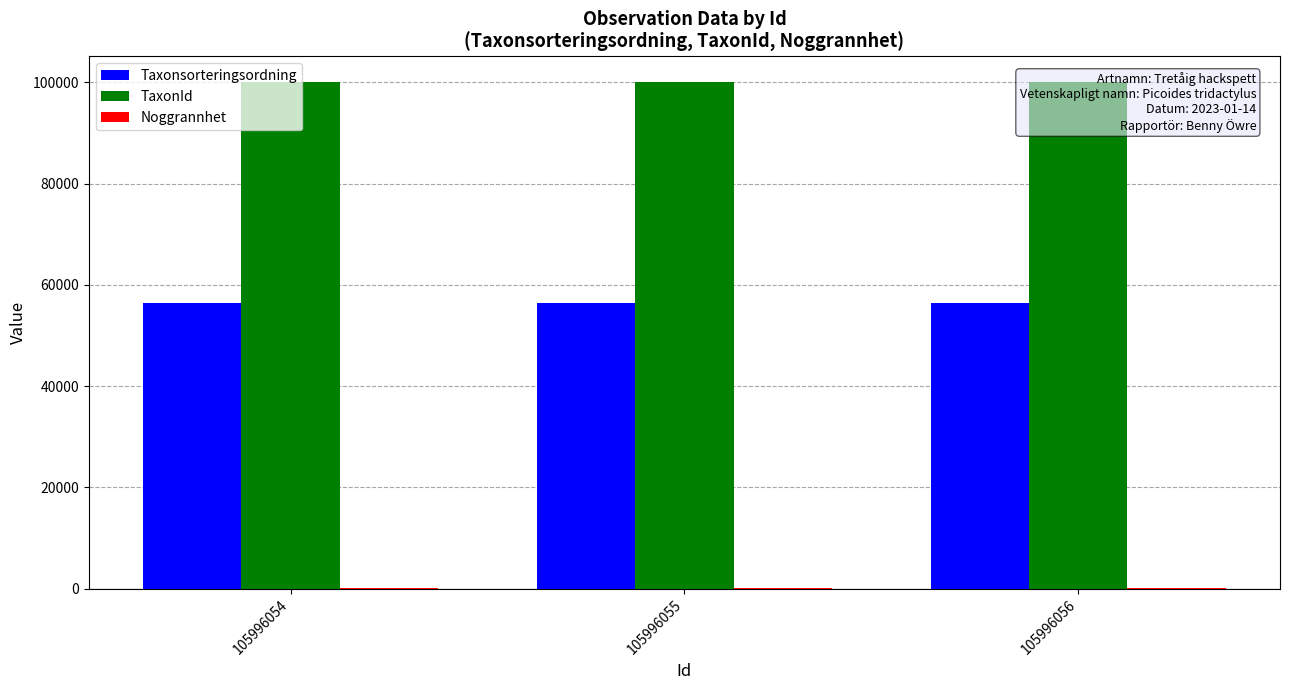

True or false: Taxonsorteringsordning has a value of 56395 at 105996055.

True